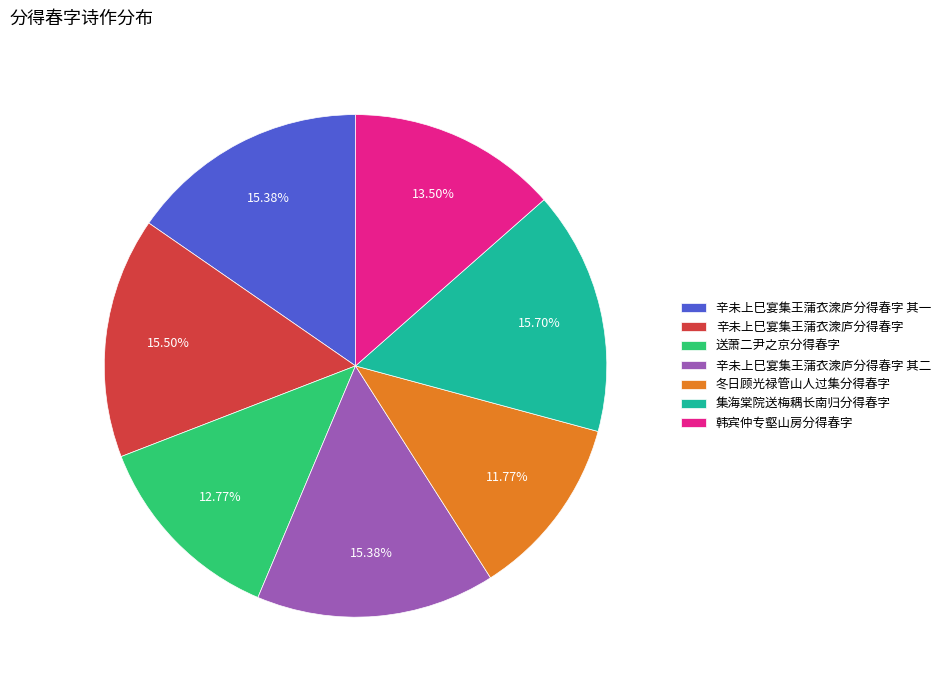

Is there a majority slice in this chart?

No